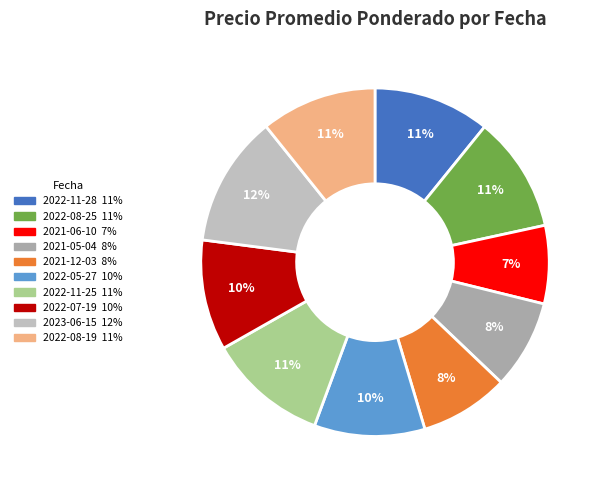

Count the number of slices in the pie.

10